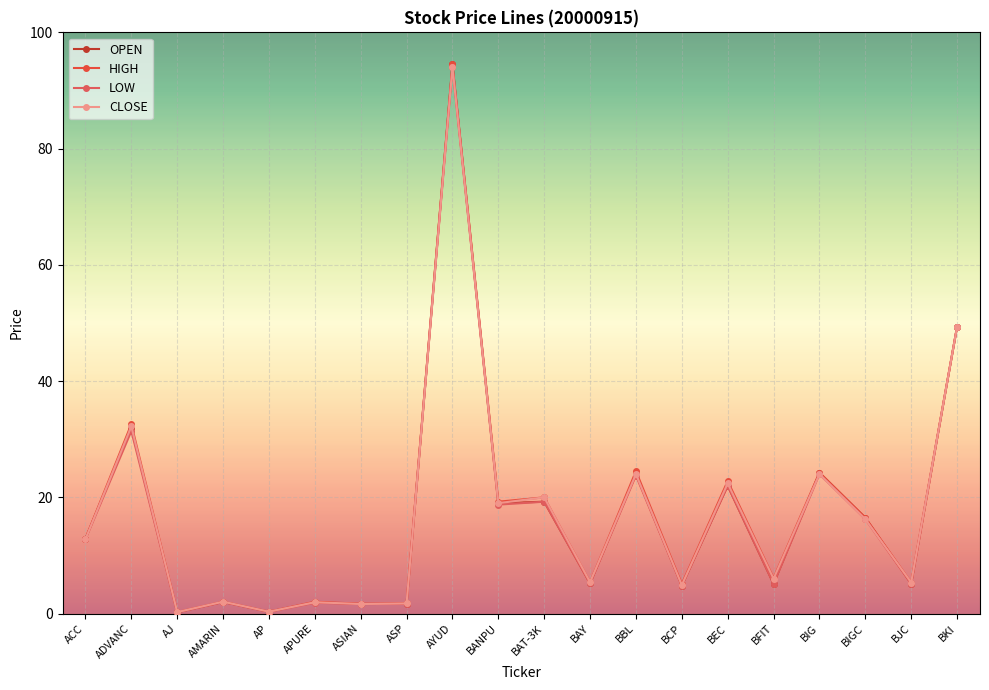

At which category is the sum across all series the highest?

AYUD